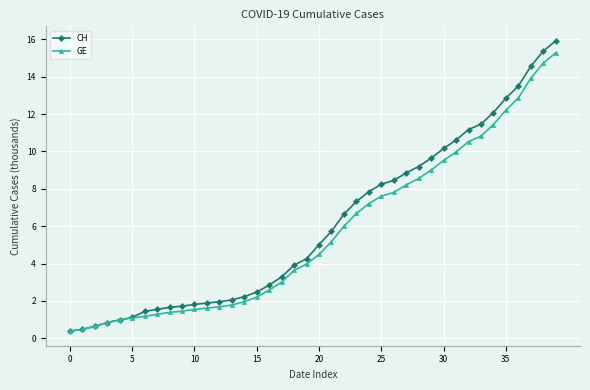

What is the maximum value for GE?

15.3